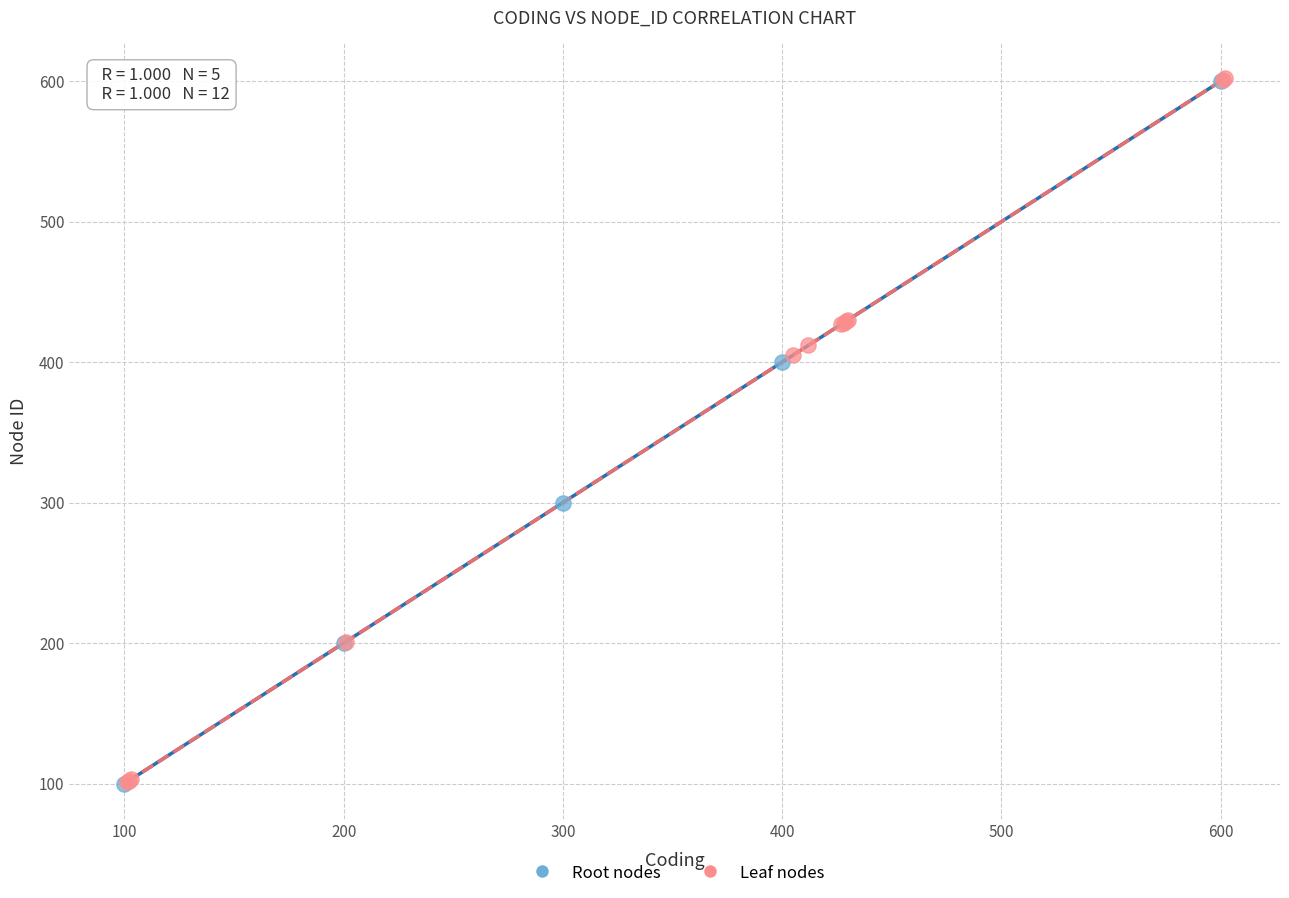

What are all the series names shown in the legend?

Root nodes, Leaf nodes